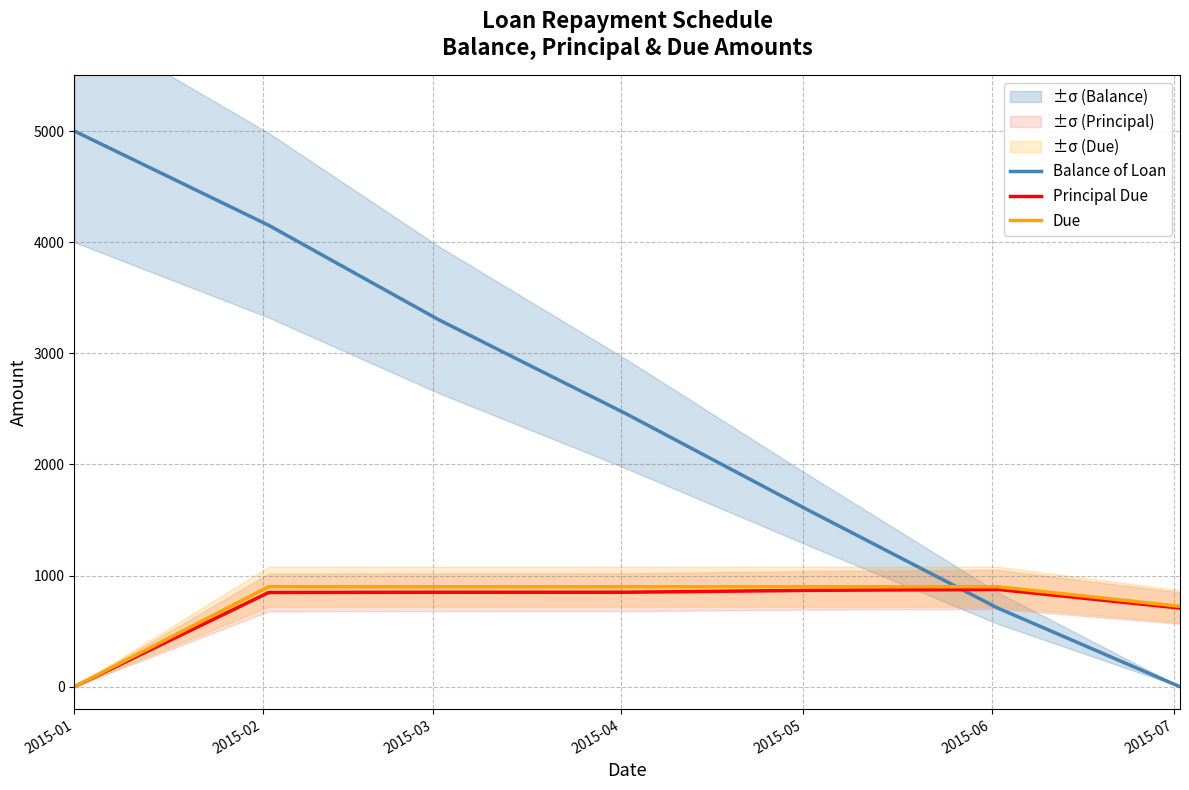

After their last crossing, which series has the higher values: Balance of Loan or Principal Due?

Principal Due